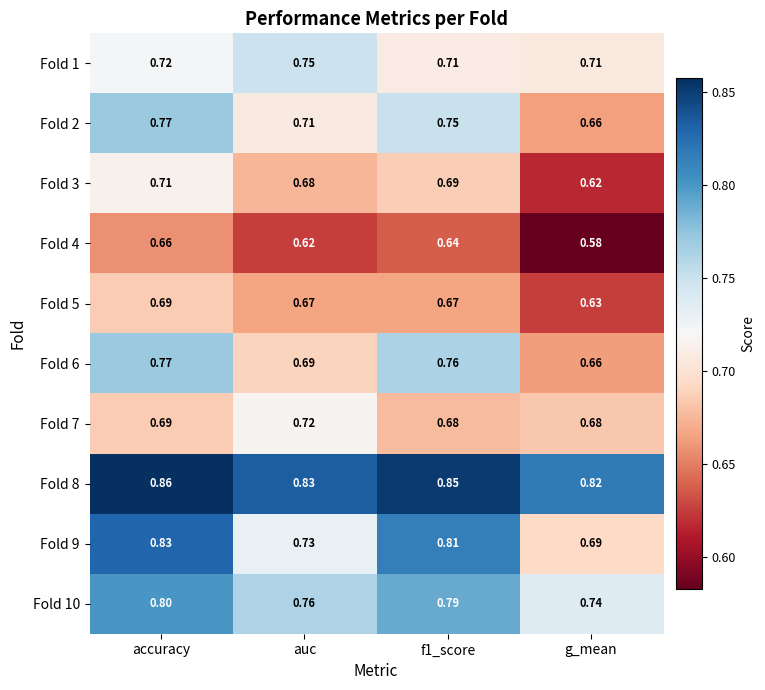

Where is Fold 10 nearest to the value 0?

g_mean